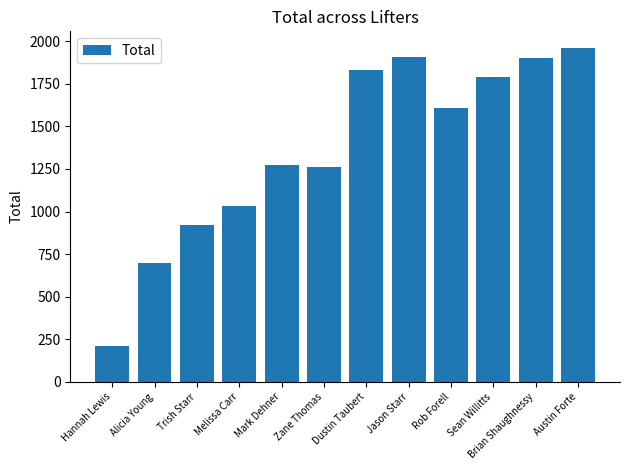

What position from the right is Brian Shaughnessy?

2